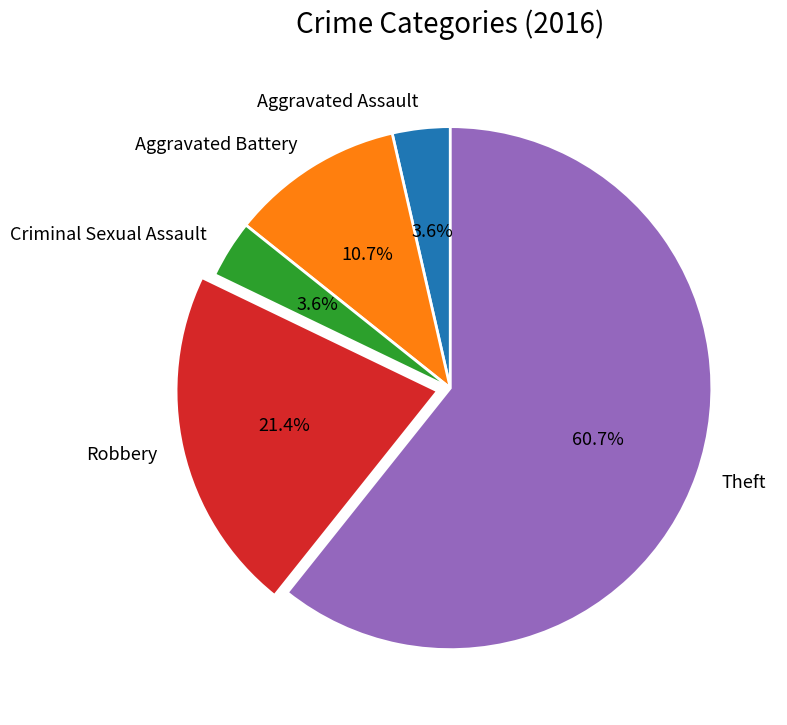

Which has a higher value, Theft or Aggravated Assault?

Theft